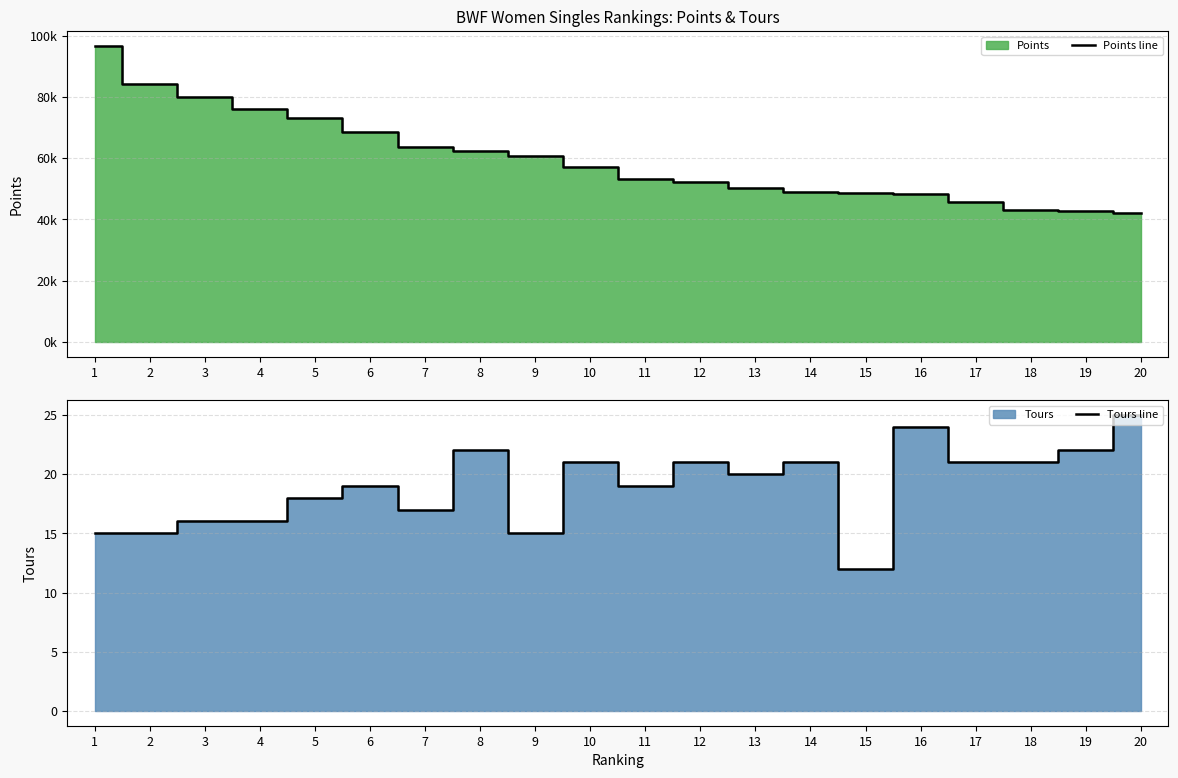

In Tours line, how many points are lower than both neighbors (excluding endpoints)?

5